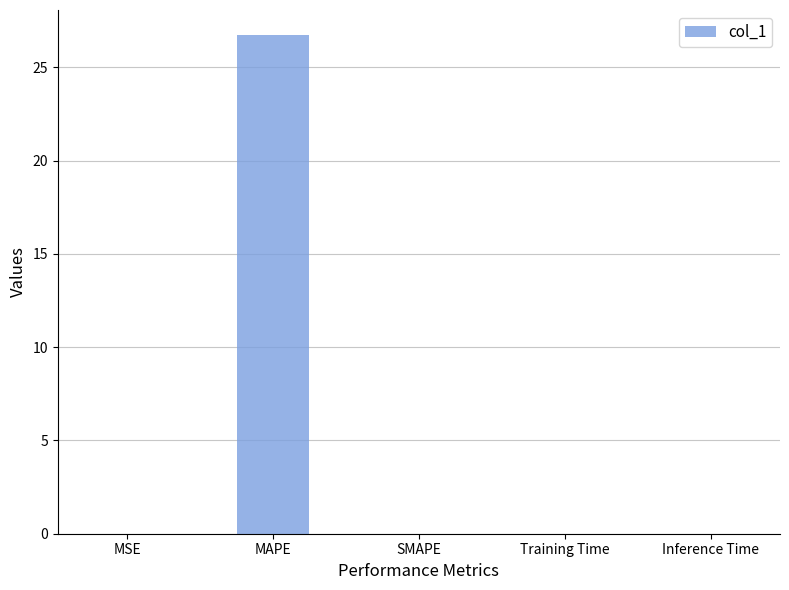

The value at MAPE is 42.5. True or false?

False